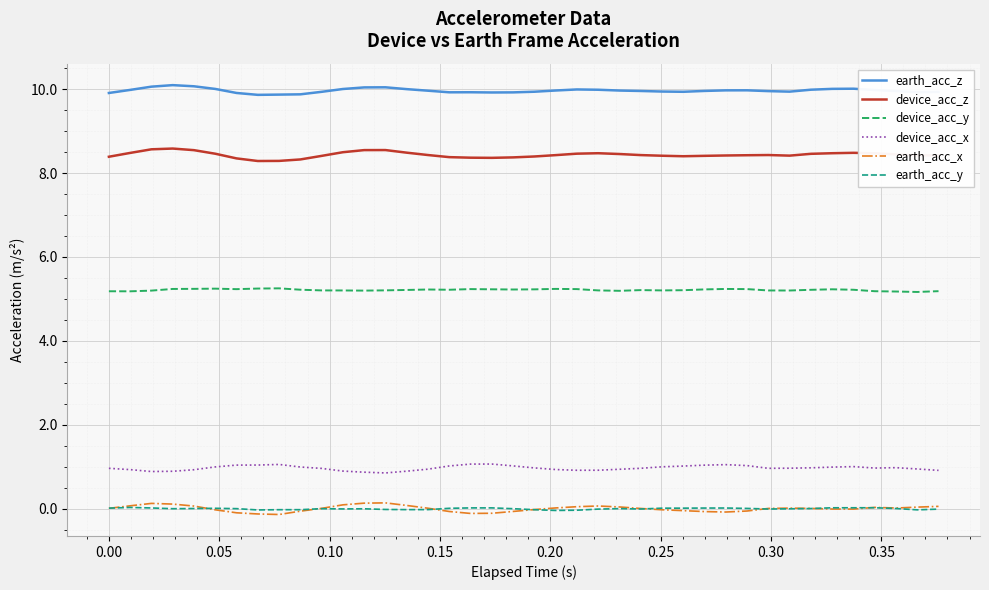

Does the chart display data point markers on the line(s)?

No